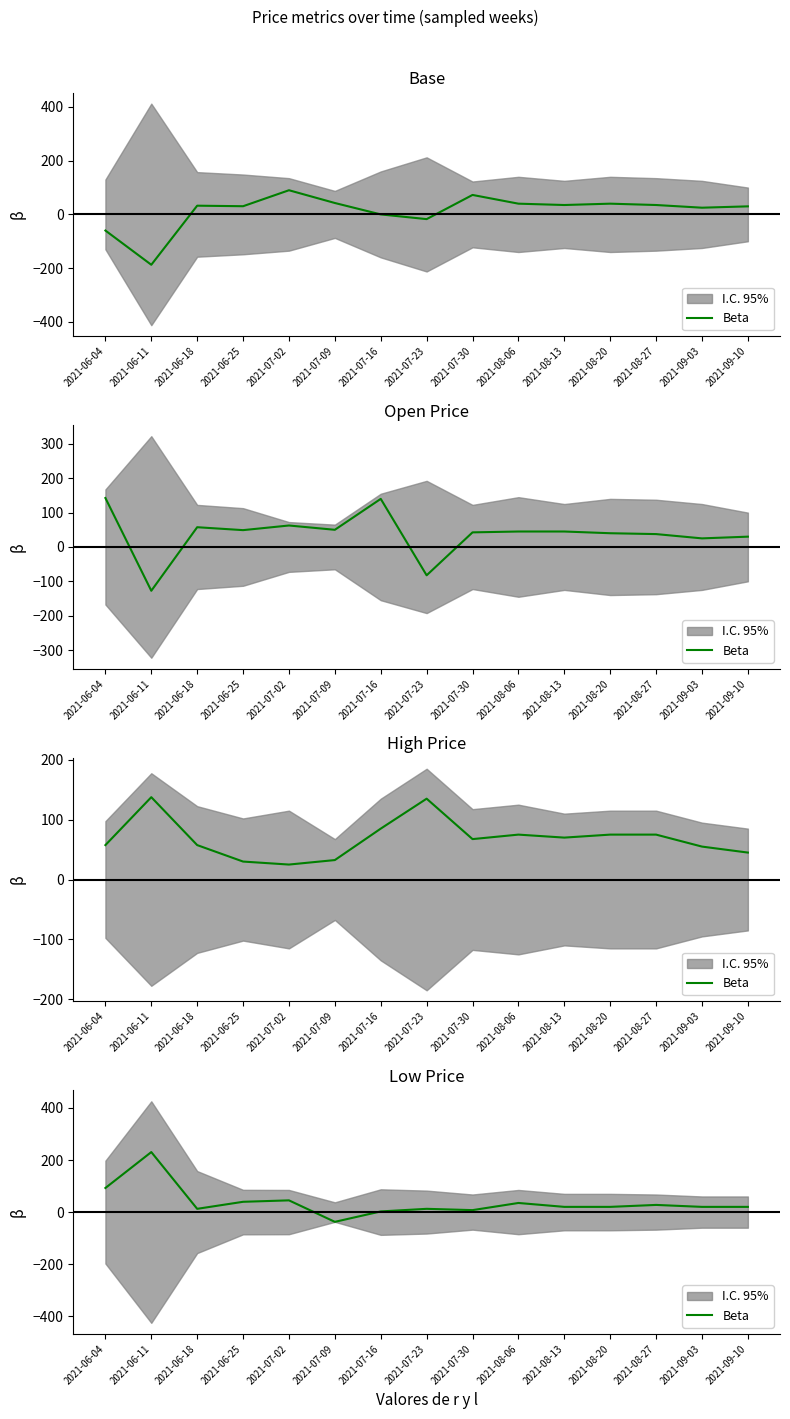

What is the average value?

36.5